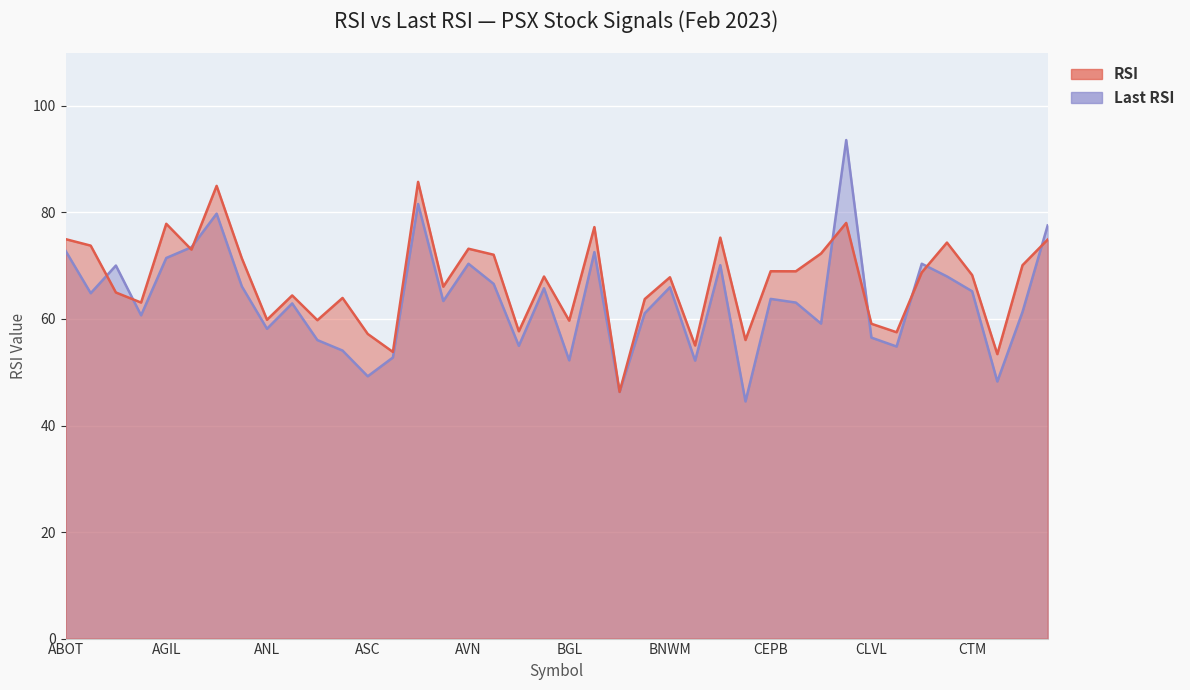

After their last crossing, which series has the higher values: RSI or Last RSI?

Last RSI